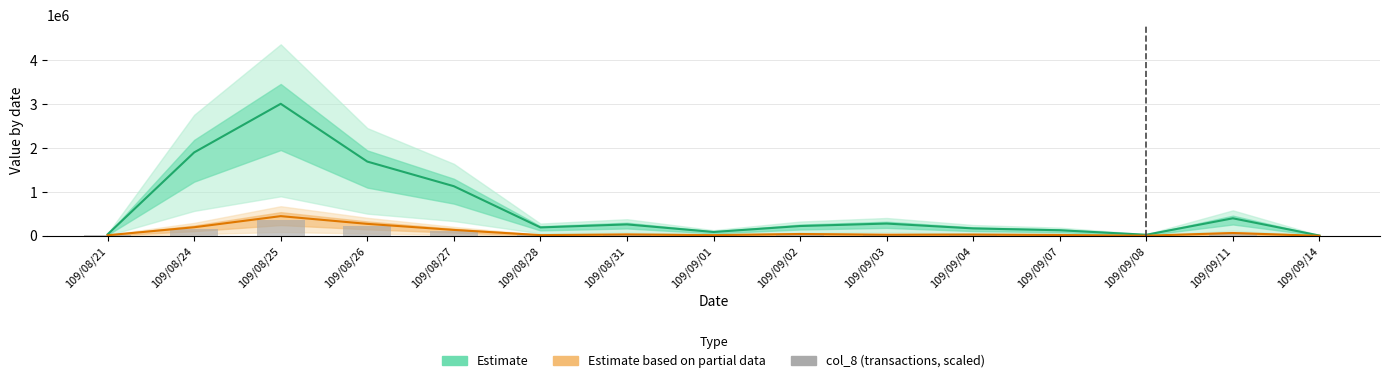

The chart shows a value of 303742.3 at 109/08/26. True or false?

False